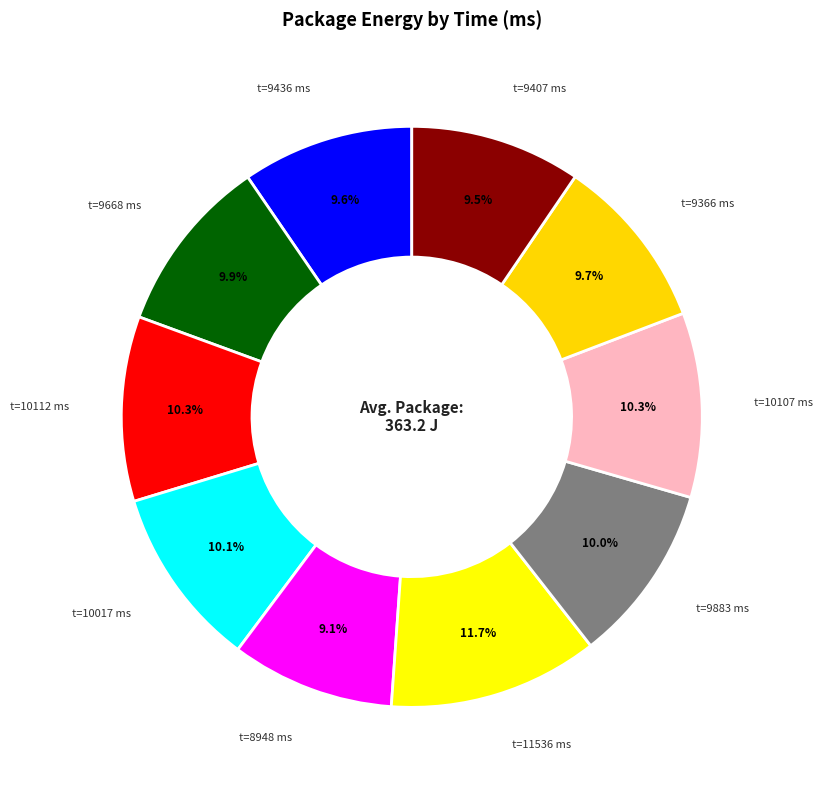

Rank the categories by value from highest to lowest.

11536, 10112, 10107, 10017, 9883, 9668, 9366, 9436, 9407, 8948